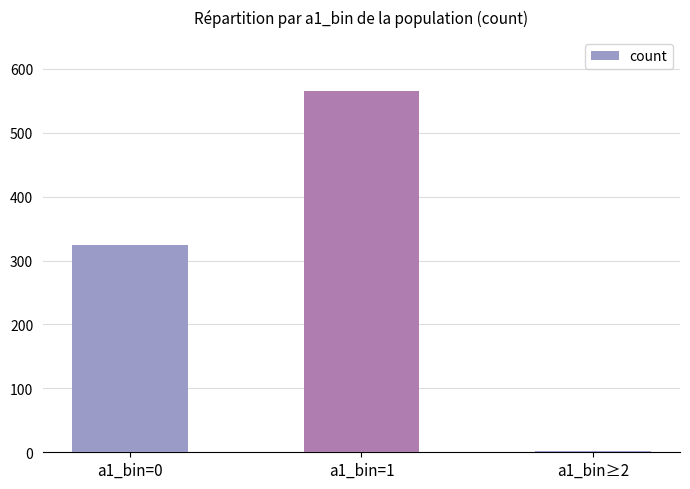

Which has a higher value, a1_bin≥2 or a1_bin=0?

a1_bin=0